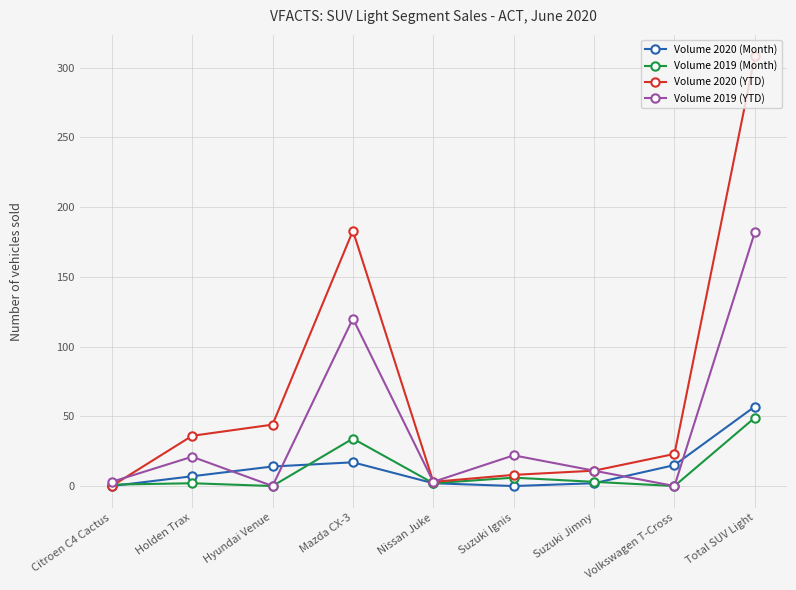

Is it true that Volume 2020 (Month) equals 86 at Total SUV Light?

False